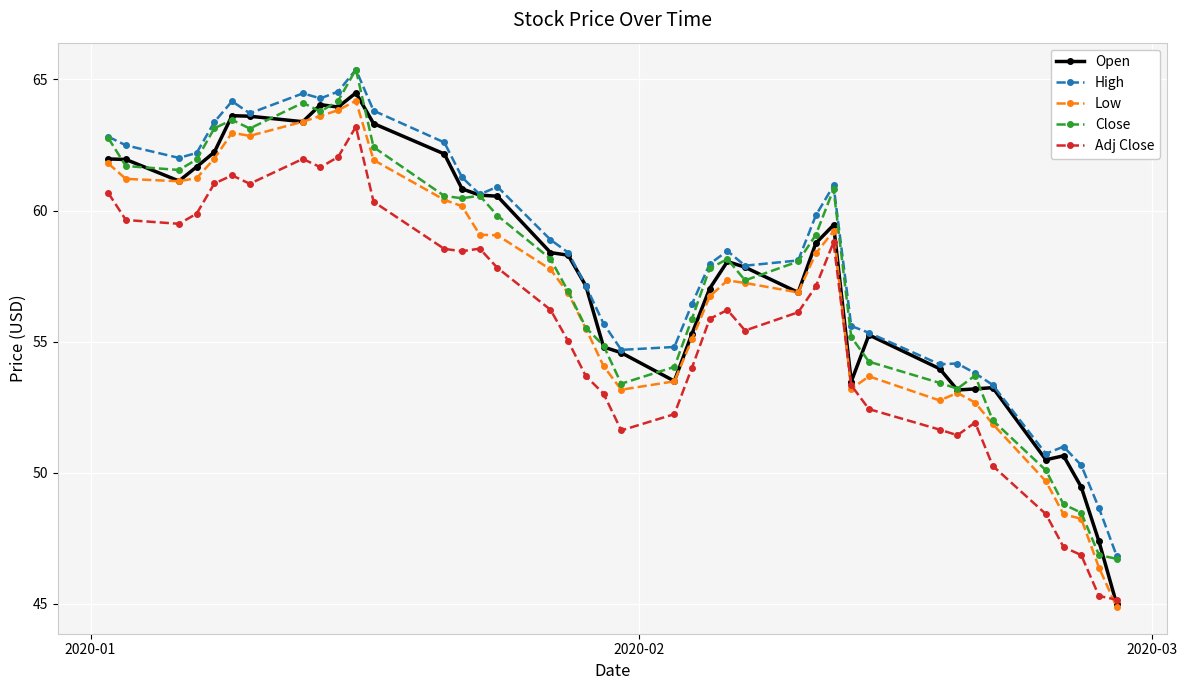

True or false: Adj Close has more than 2 points higher than both neighbors.

True